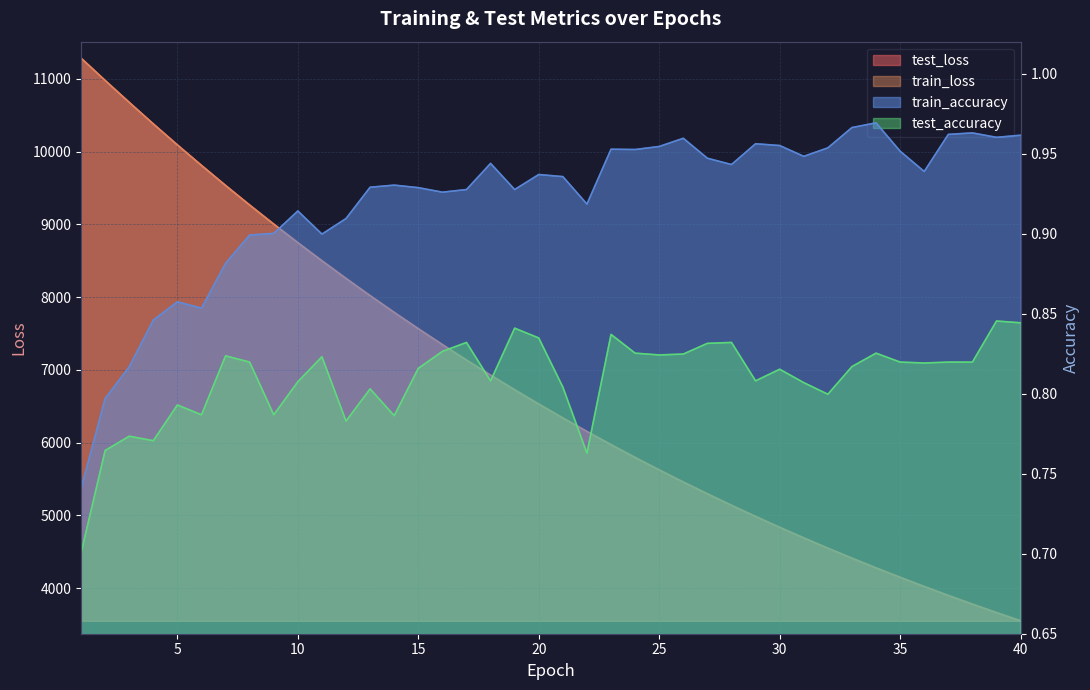

True or false: train_loss and train_accuracy cross at least once.

False